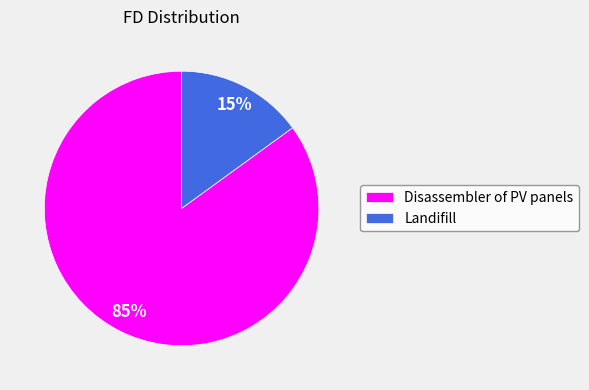

Is it true that Disassembler of PV panels is 78% of the pie?

False